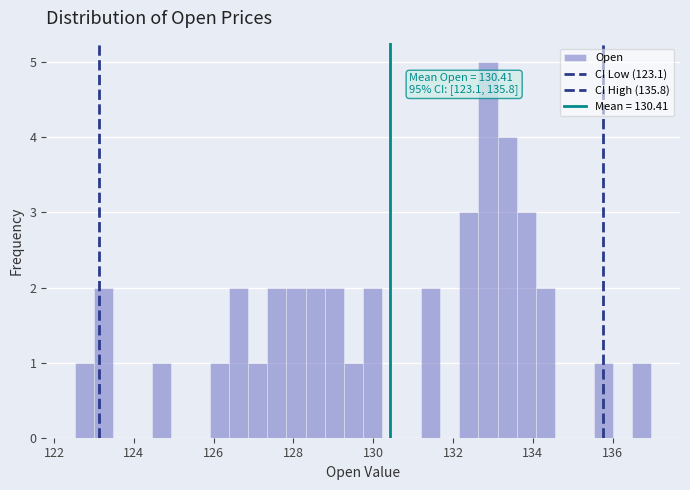

Read against the x-axis, roughly where is the centre of the tallest bar?

132.8